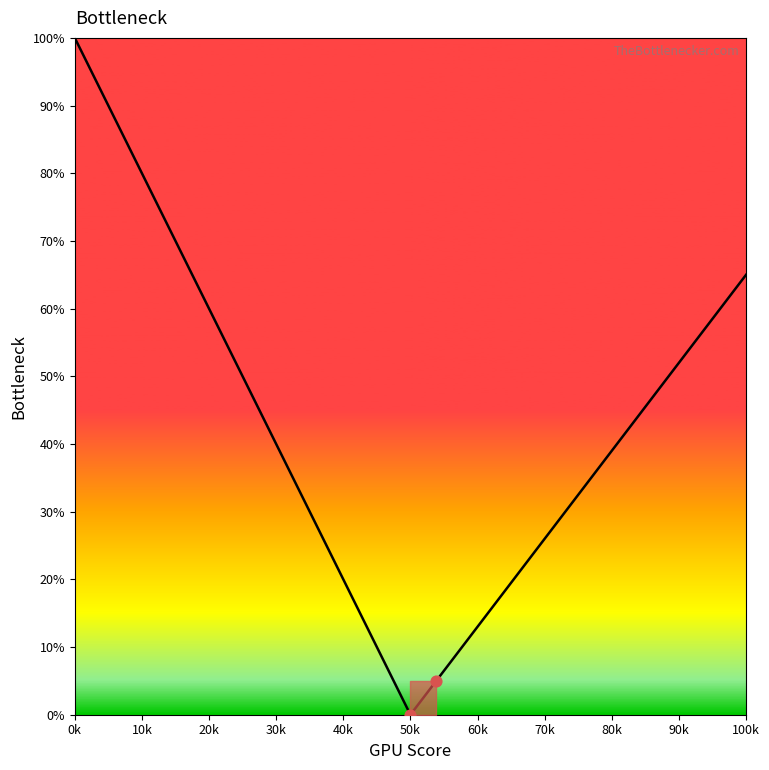

What is the maximum value shown in the chart?

100.0